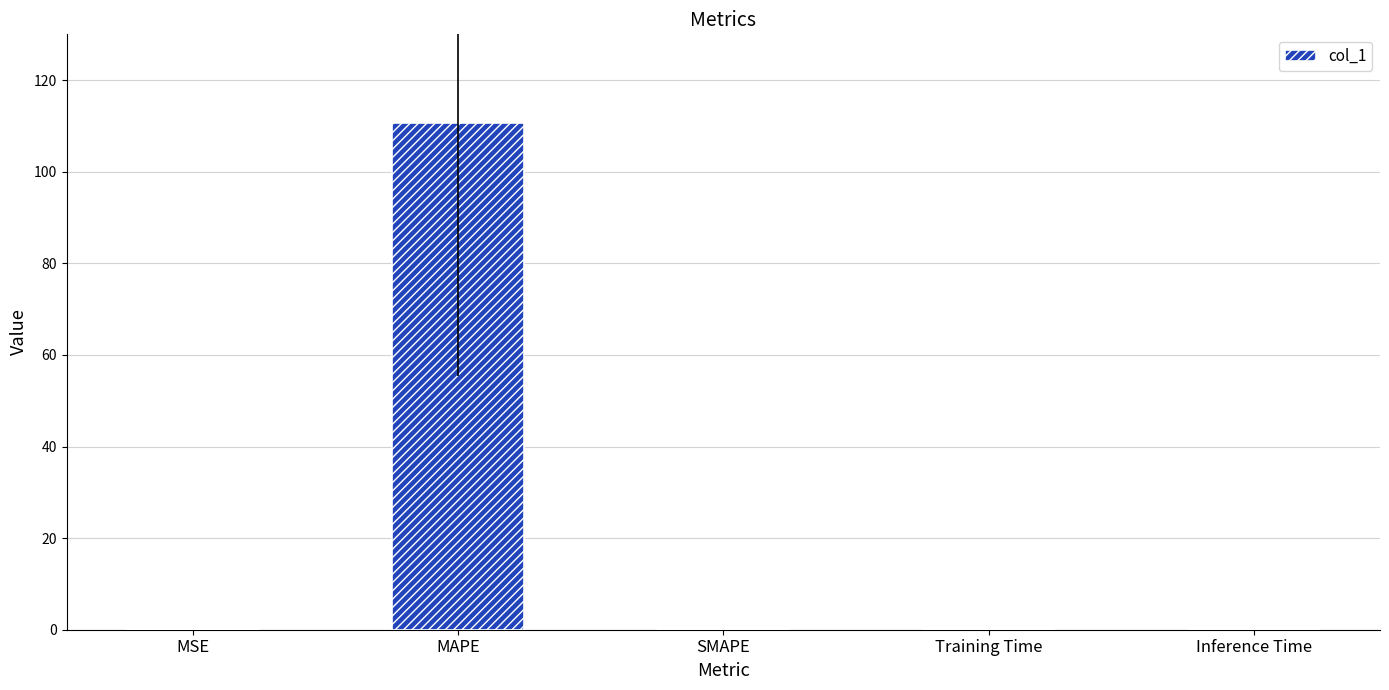

What is the sum of all values?

110.9